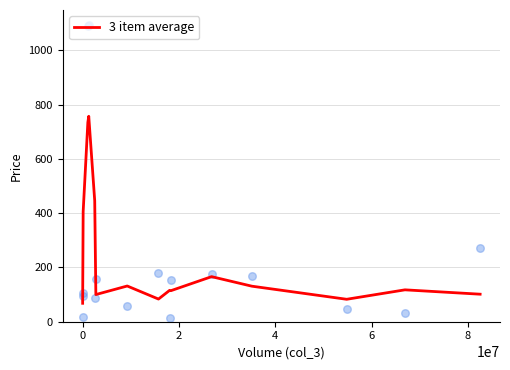

What is the maximum value for 3 item average?

757.1